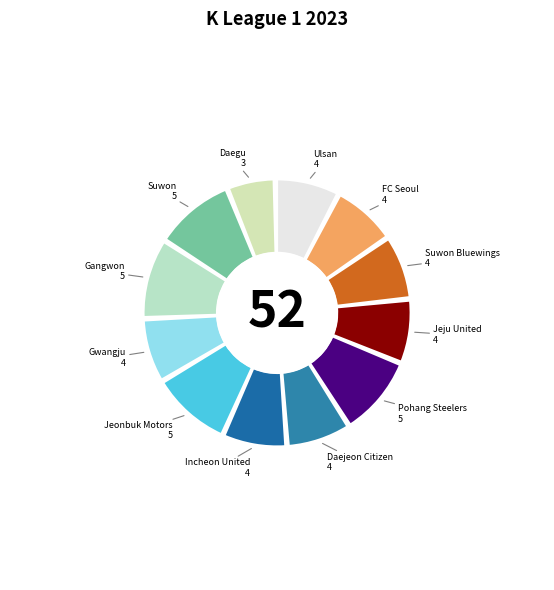

Which slice is the largest?

Pohang Steelers